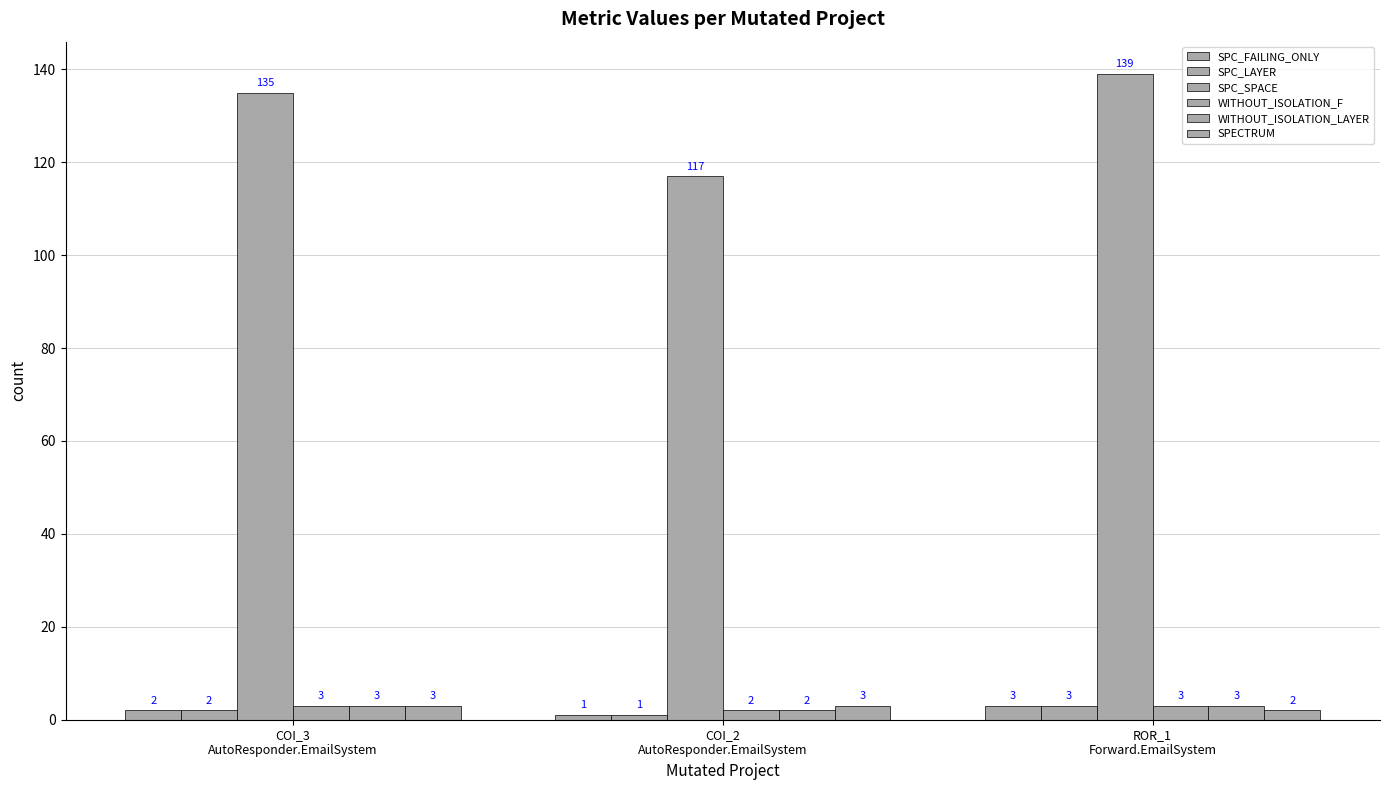

What is the lowest value of the WITHOUT_ISOLATION_LAYER series?

2